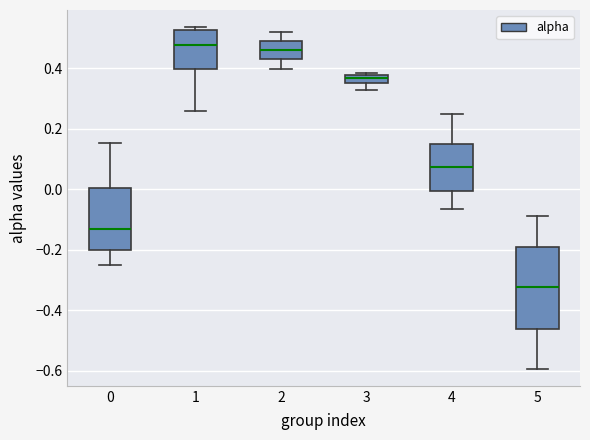

Where does the median line of the box at x = 5 sit on the y-axis? The values are not printed on the chart, so give them approximately, as read against the axis.

-0.32